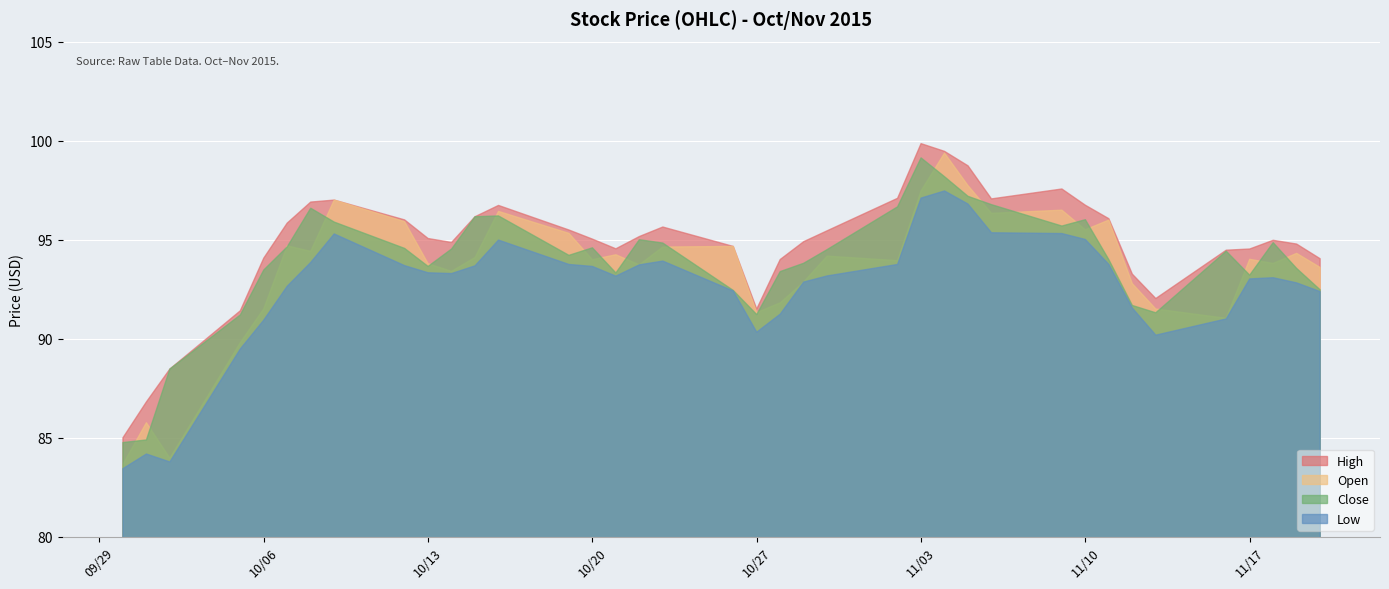

Which series has the widest spread of values?

Open